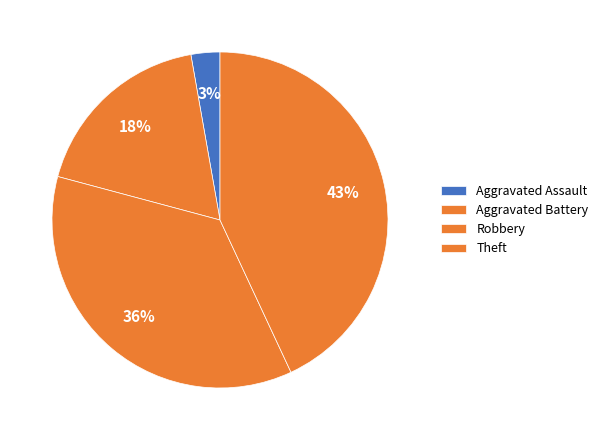

Which slice is the largest?

Theft